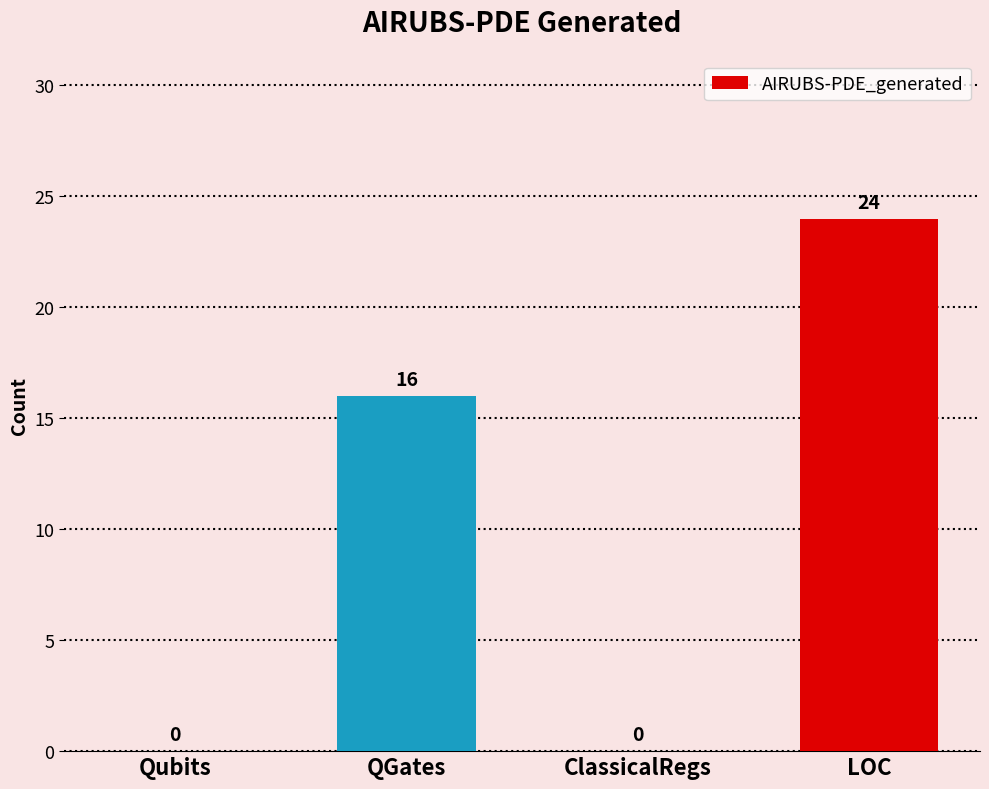

Count the values in the range 0 to 24.

4